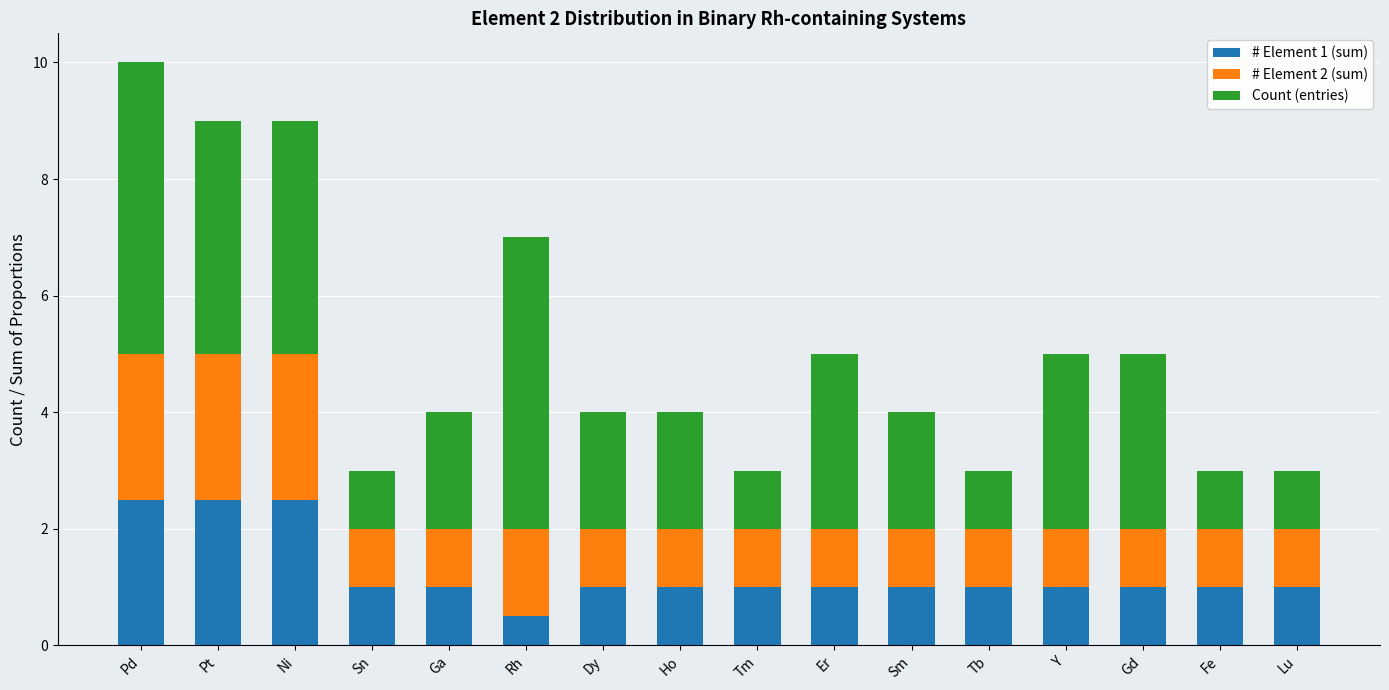

What is the minimum value for # Element 1 (sum)?

0.5